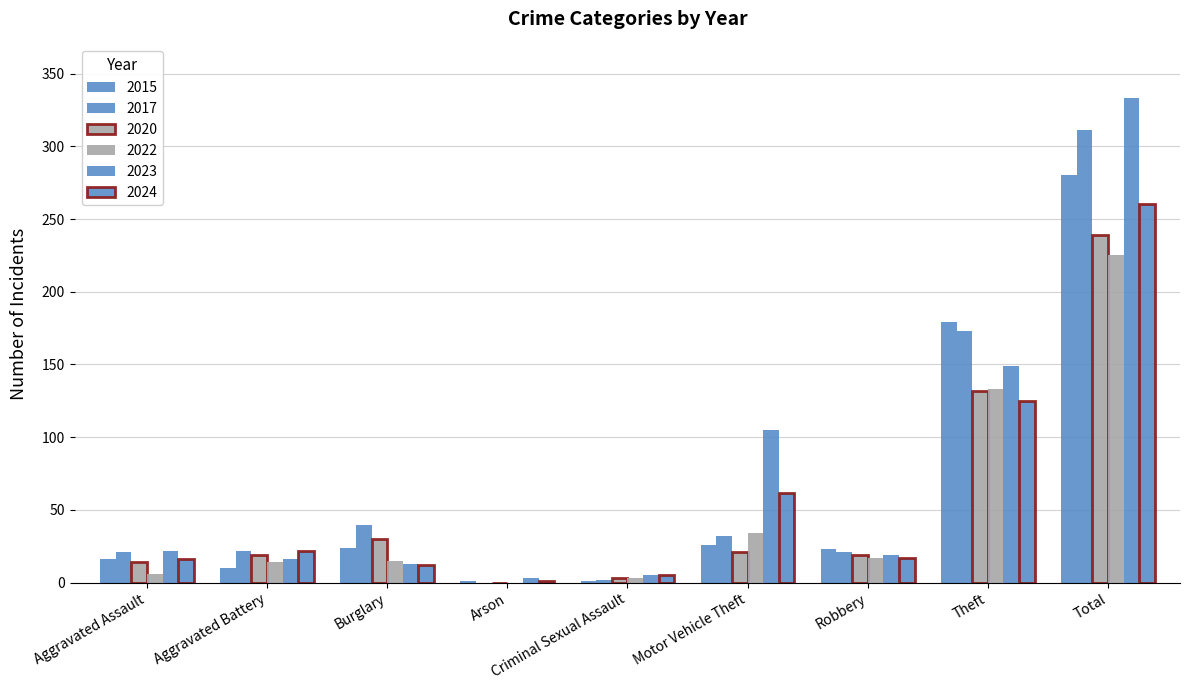

What is the highest value of the 2023 series?

333